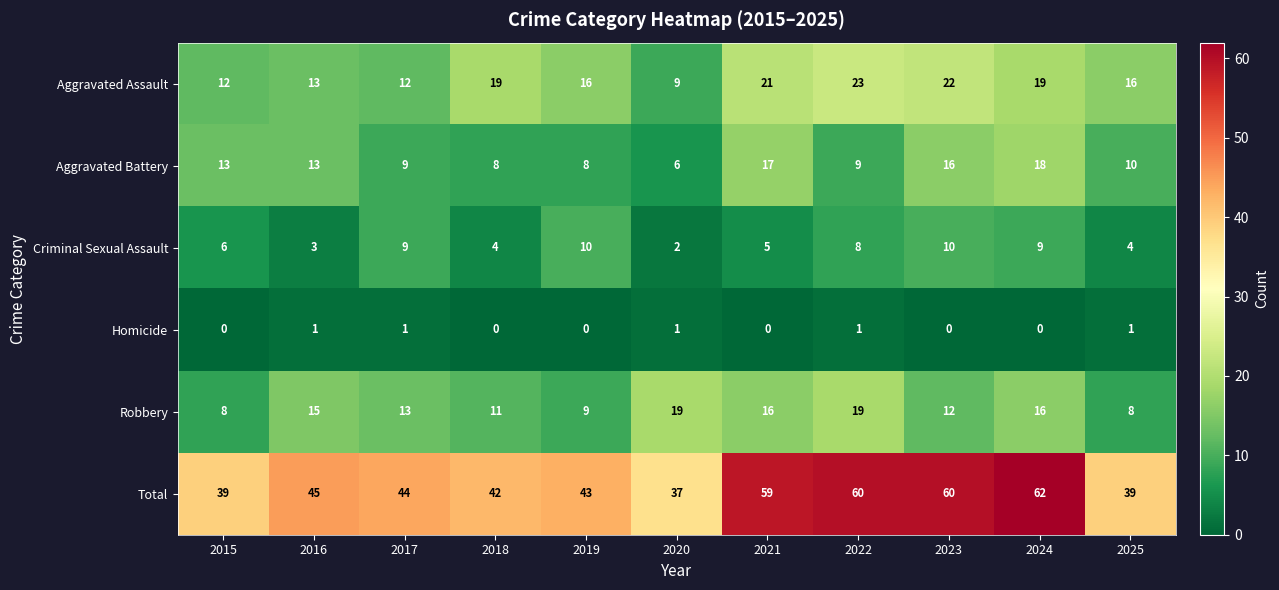

List the series in order of their peak value, lowest first.

Homicide, Criminal Sexual Assault, Aggravated Battery, Robbery, Aggravated Assault, Total